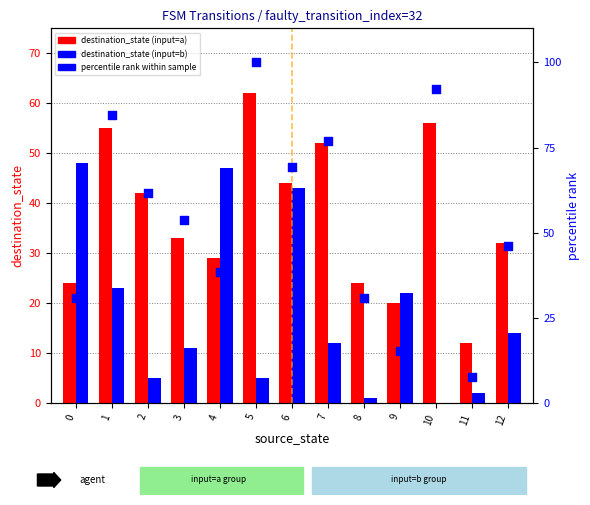

At how many categories does at least one series exceed 65?

5